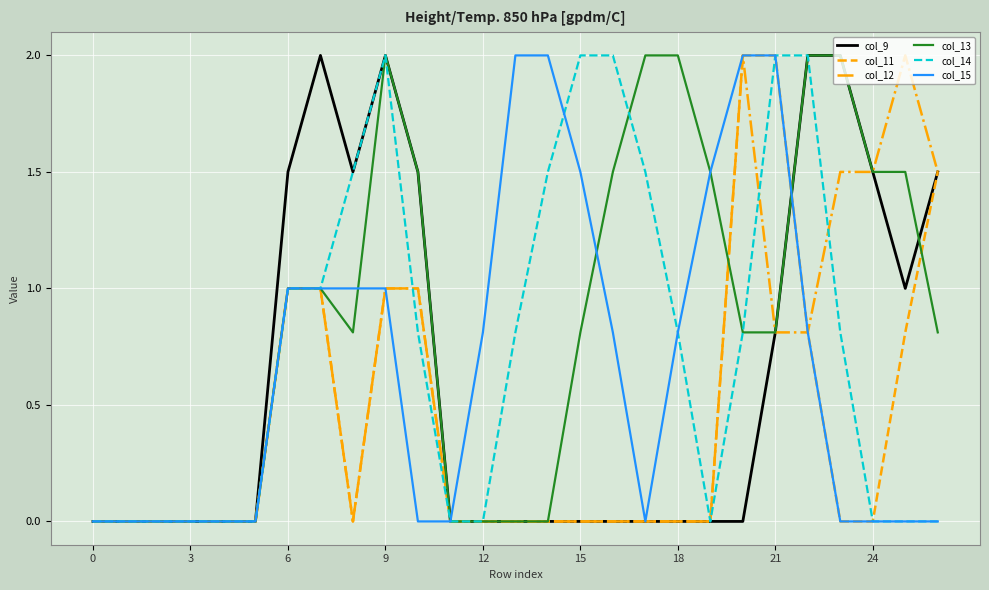

Which series has the largest total across all categories?

col_13